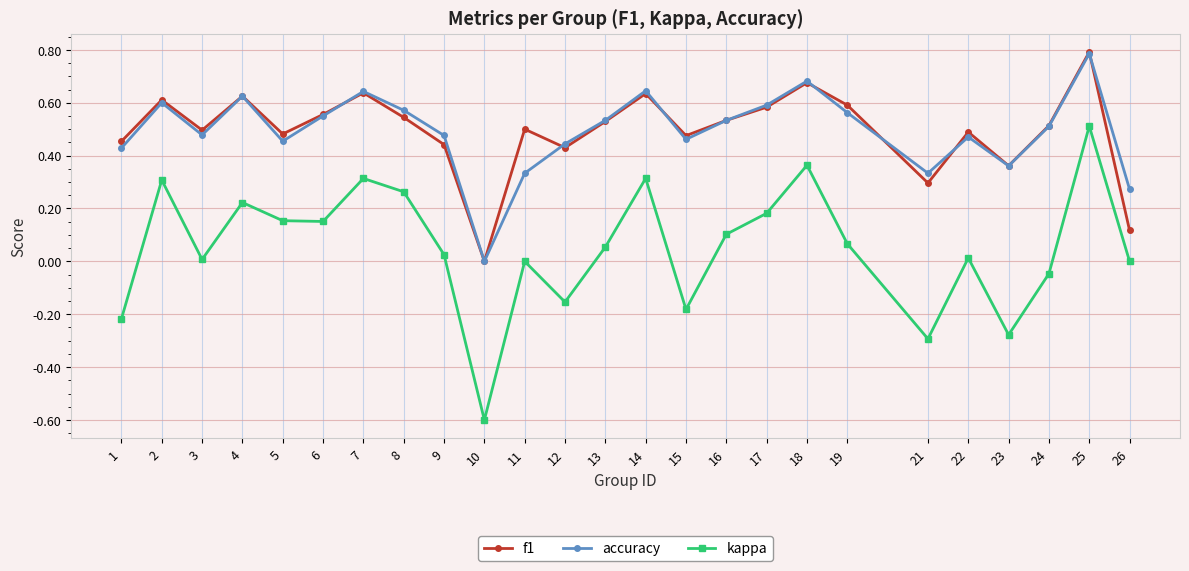

At which category does accuracy reach its first local valley?

3